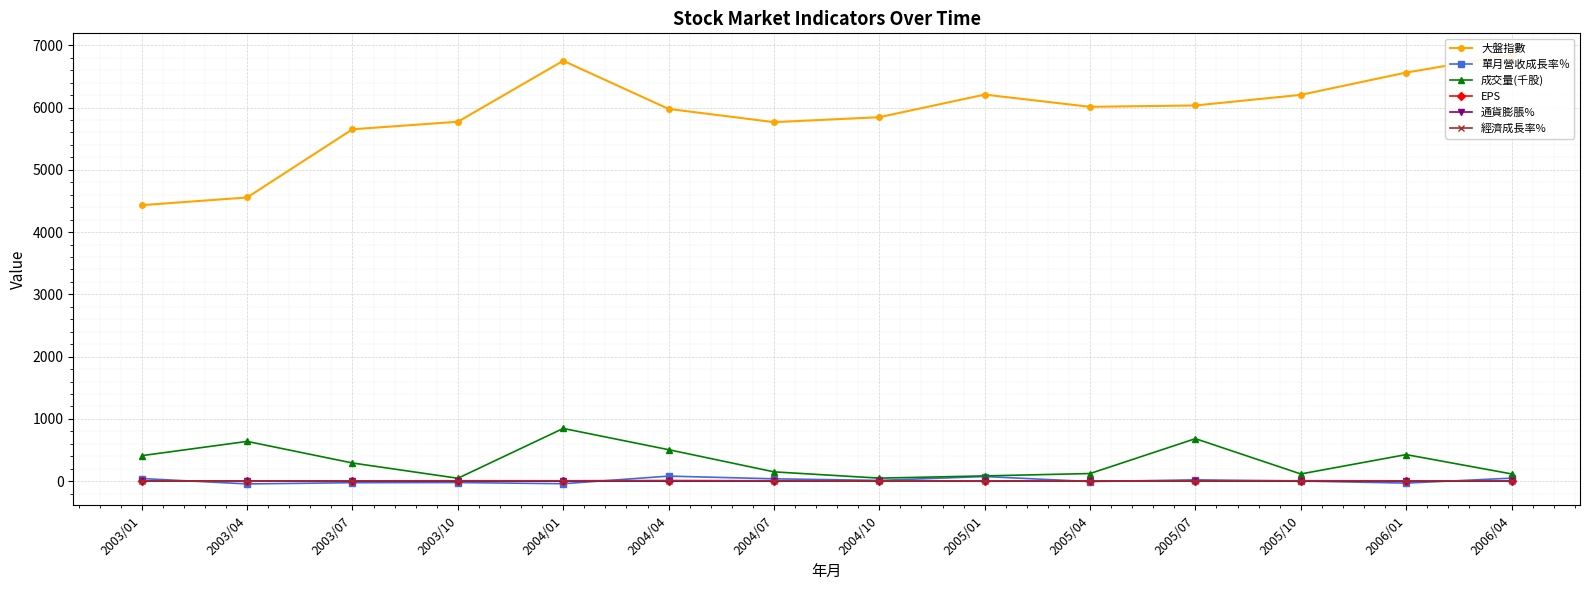

Is the value of 成交量(千股) at 2004/01 greater than the value of 大盤指數 at 2003/04?

No